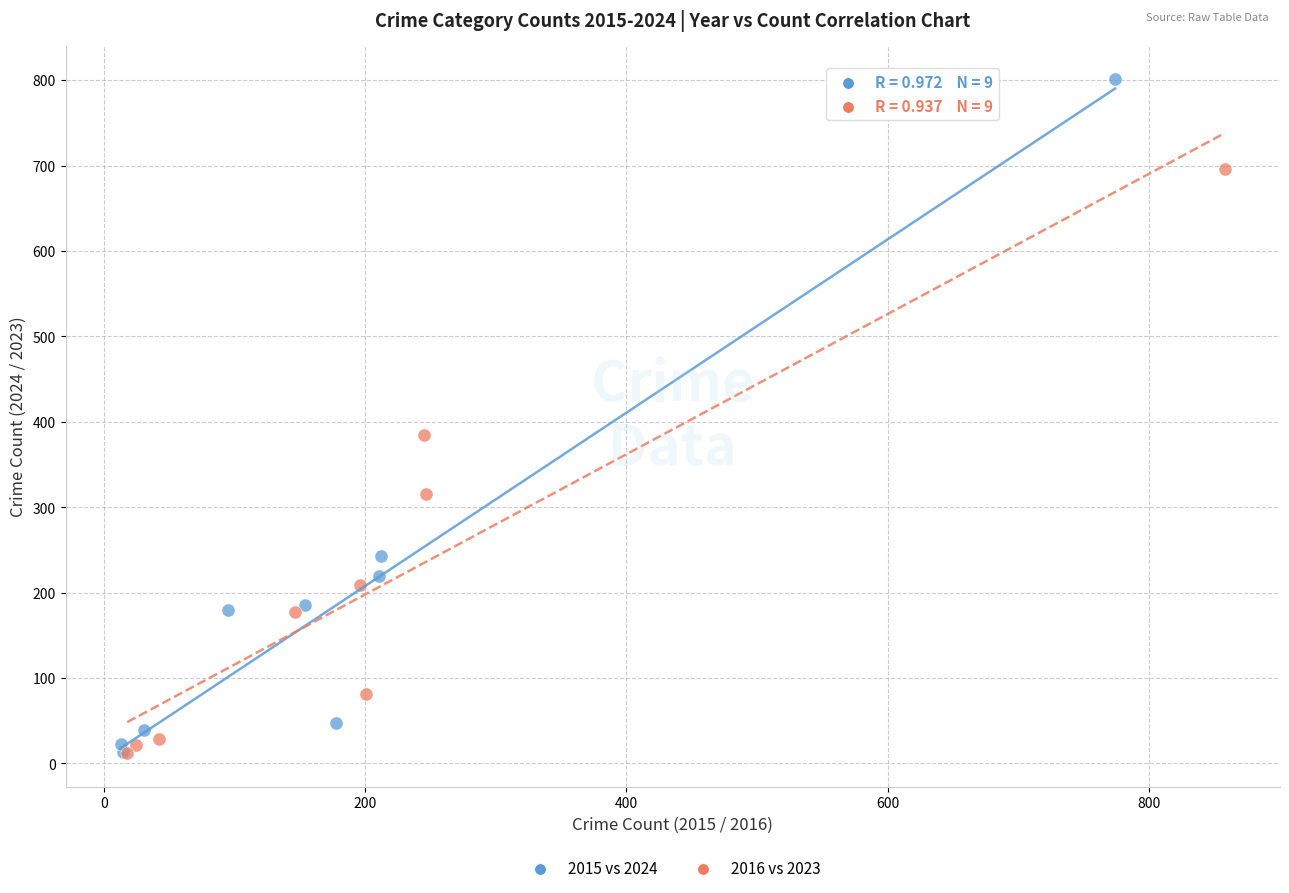

Which series has the widest spread of Y values?

2015 vs 2024